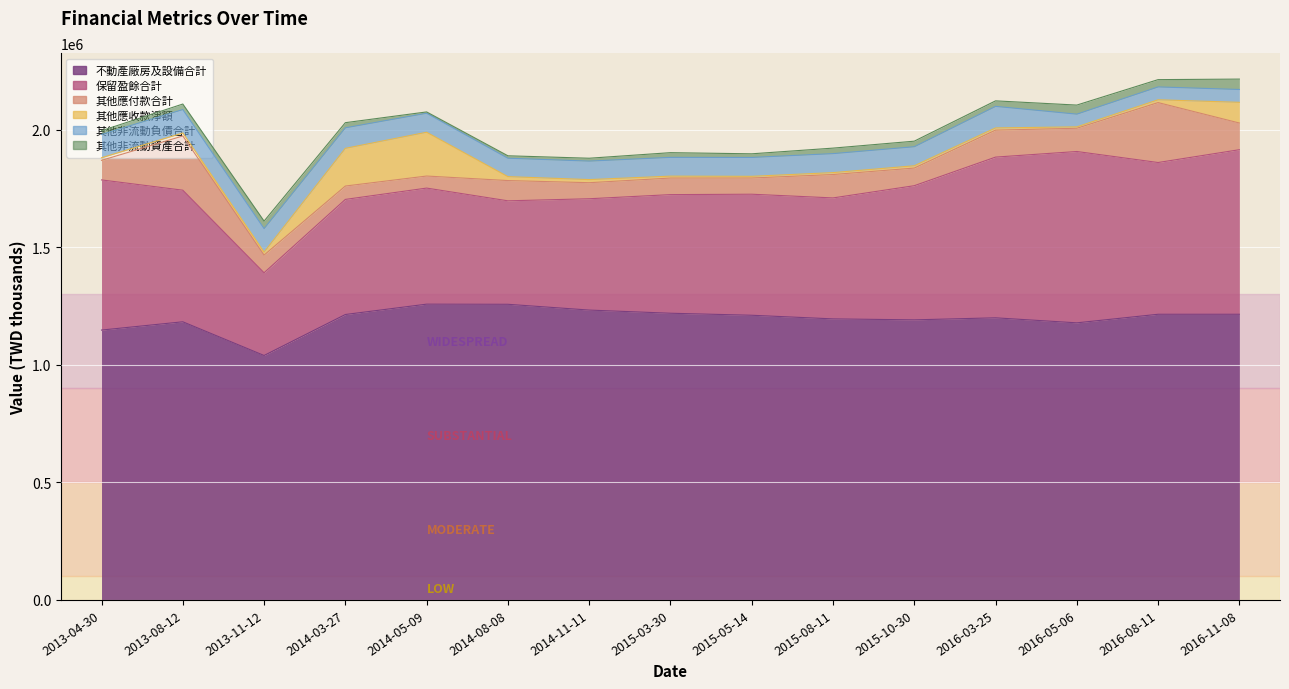

What is the difference between the maximum and minimum values in the 其他非流動負債合計 series?

45933